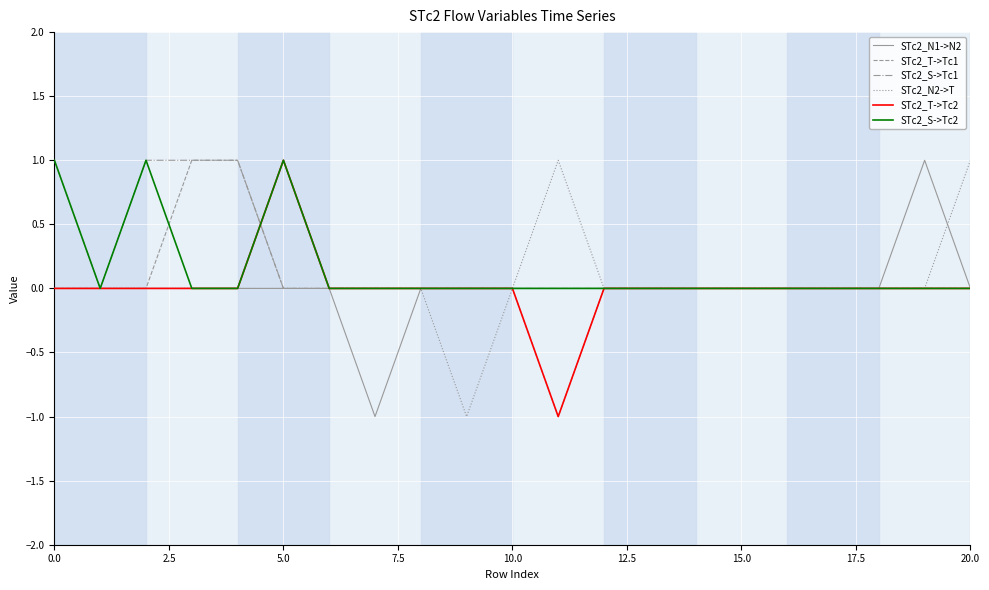

What is the maximum value for STc2_N1->N2?

1